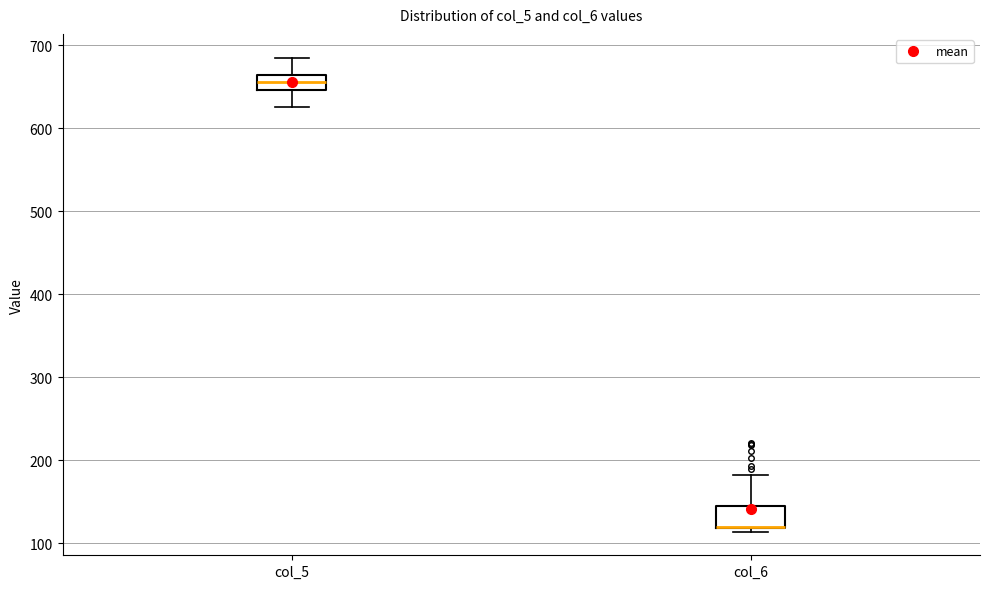

Reading left to right, read every box against the y-axis: the position of its median line, the range the box covers, and the ends of its whiskers. The values are not printed on the chart, so give them approximately, as read against the axis.

col_5: median 660 (inside the box), box 650 to 660, whiskers 630 to 690
col_6: median 120 (drawn on the box's lower edge), box 120 to 140, whiskers 110 to 180